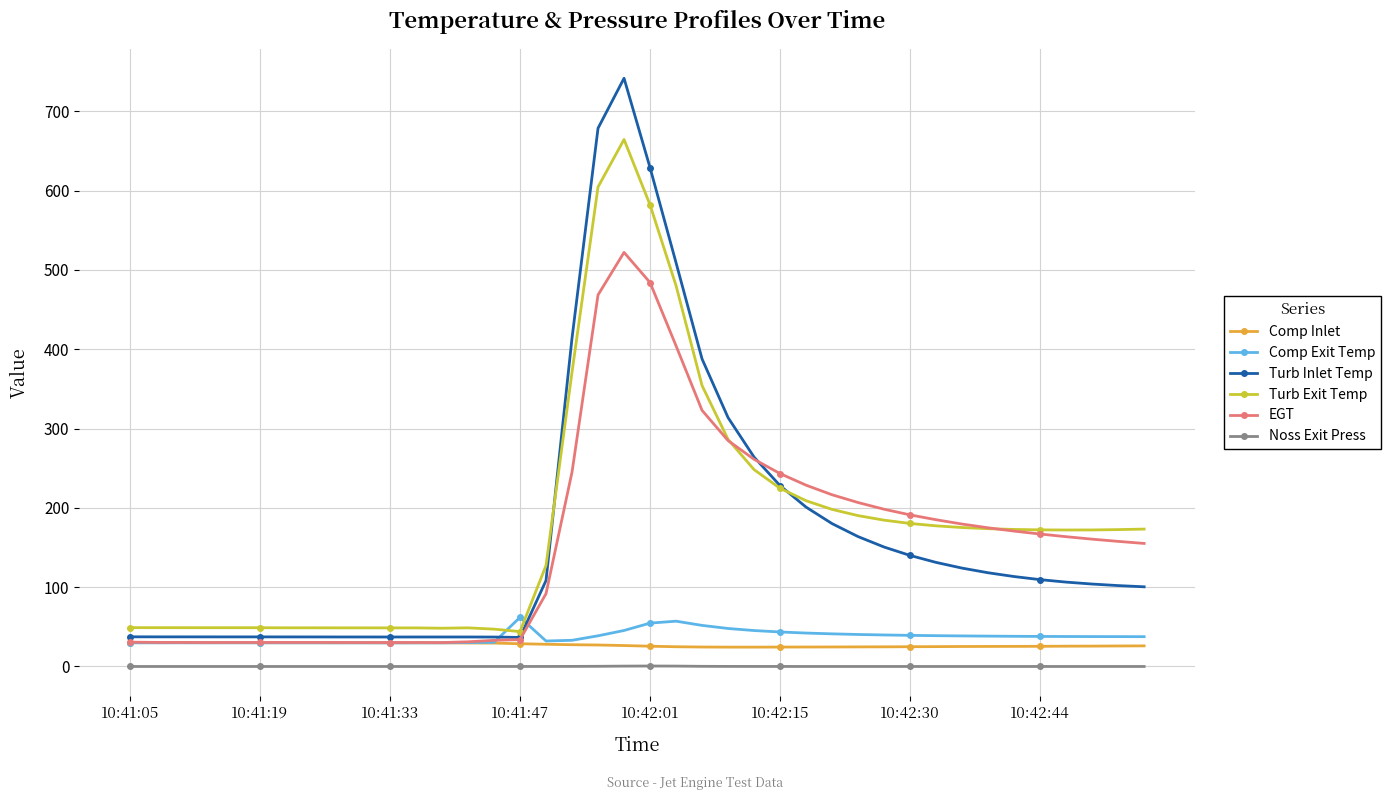

What is the maximum value shown in the chart?

741.6